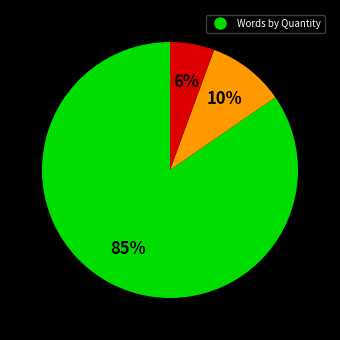

To the nearest percent, what is the average slice percentage?

33%